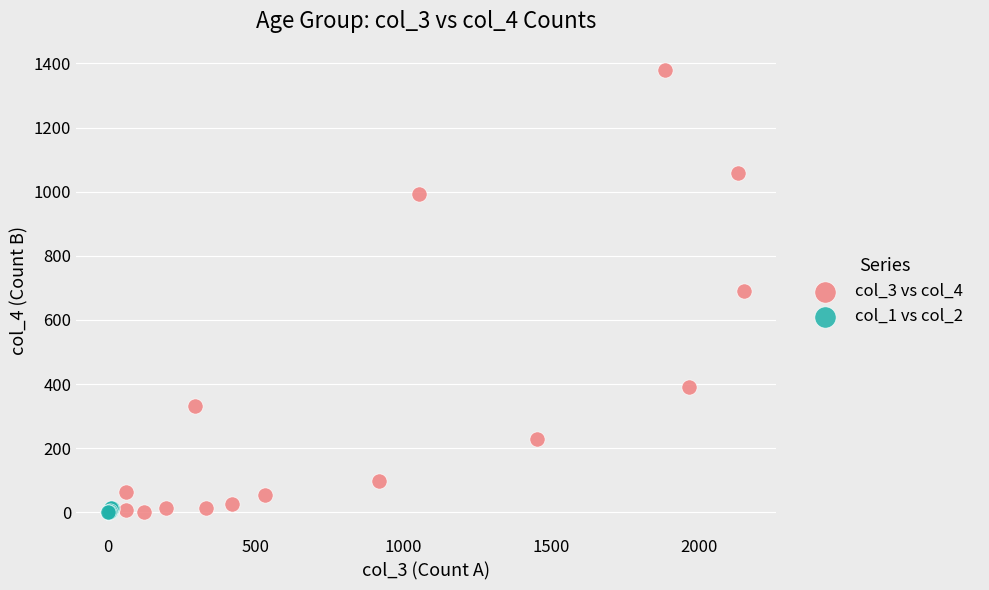

Which series contains the highest Y value?

col_3 vs col_4